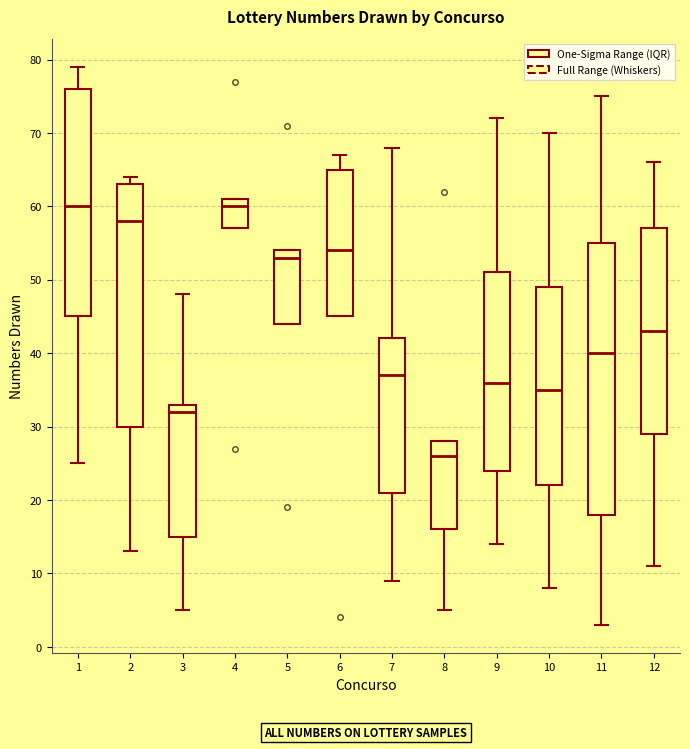

Where does the median line of the box at x = 4 sit on the y-axis? The values are not printed on the chart, so give them approximately, as read against the axis.

60